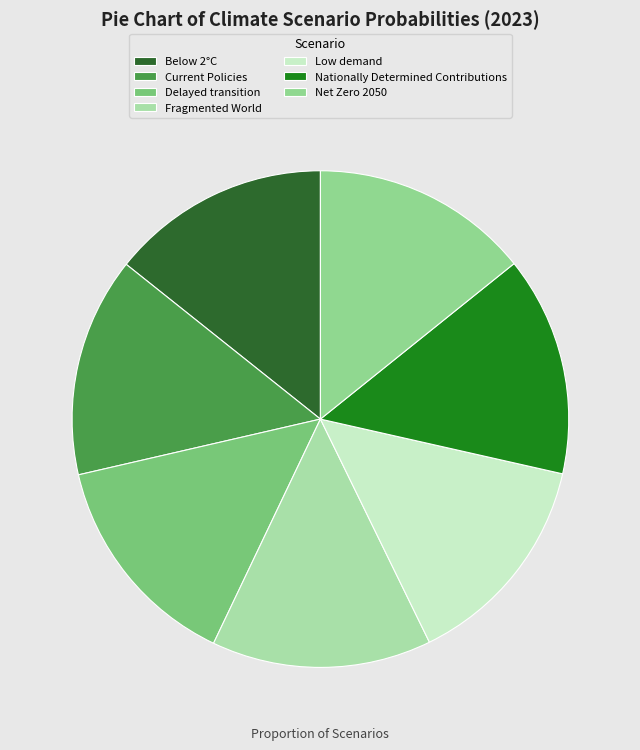

Is the sum of Low demand and Fragmented World greater than half?

No